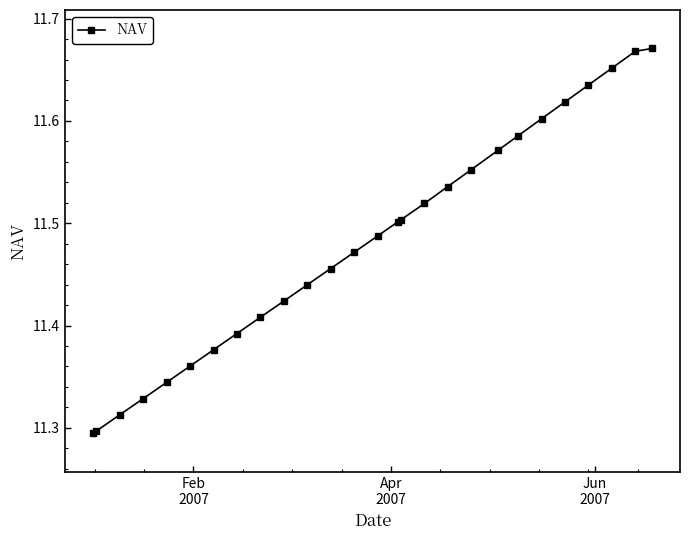

Does the chart have visible grid lines?

No